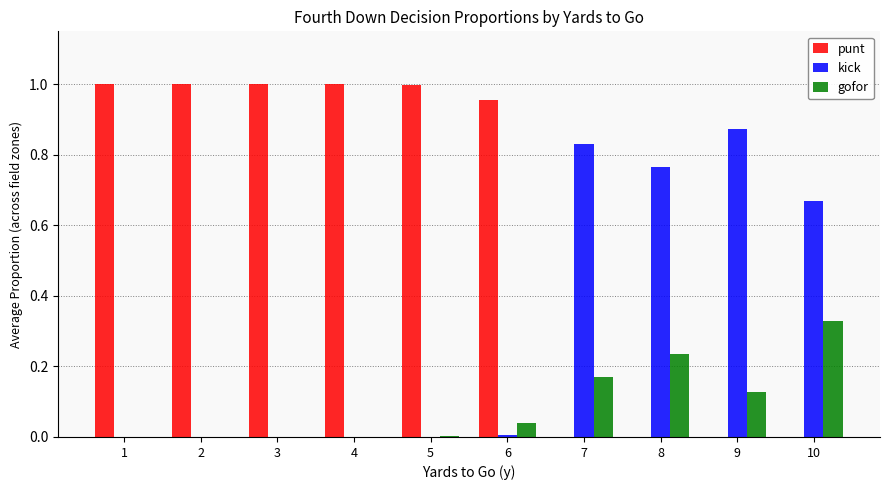

Which category has the highest value in the gofor series?

10